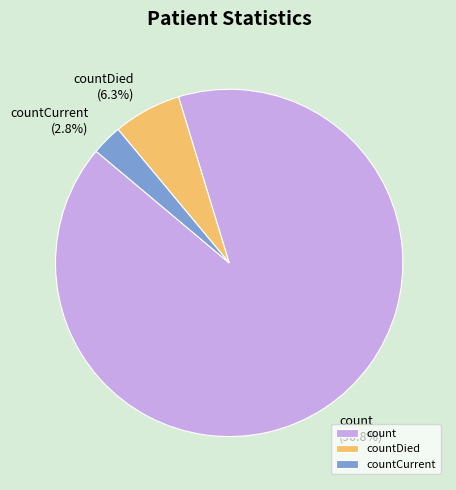

What is the smallest slice in the pie chart?

countCurrent